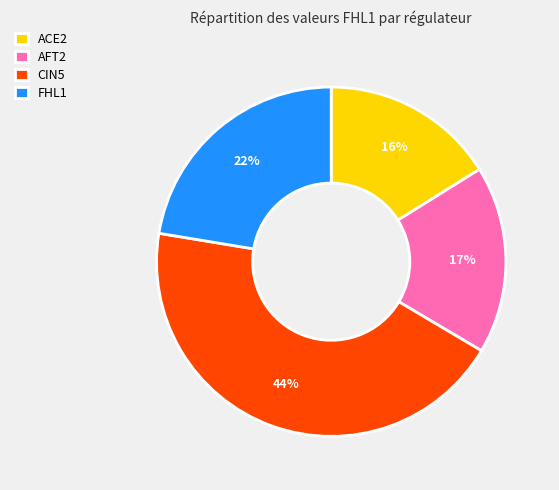

To the nearest percent, what is the difference between the largest and smallest slice percentages?

28%